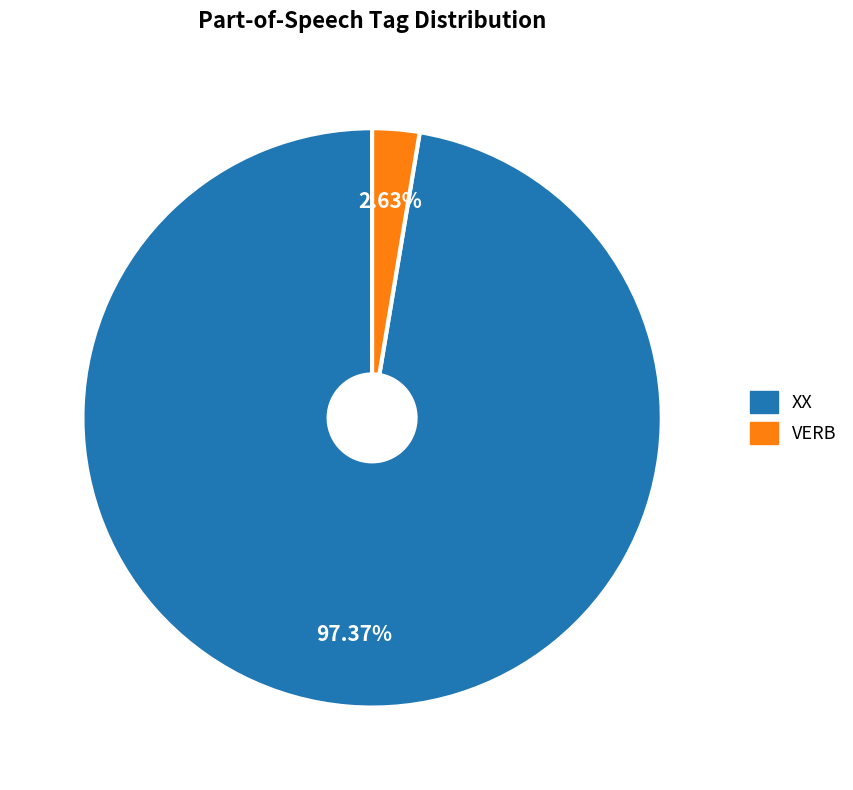

Do VERB and XX together represent more than half of the pie?

Yes